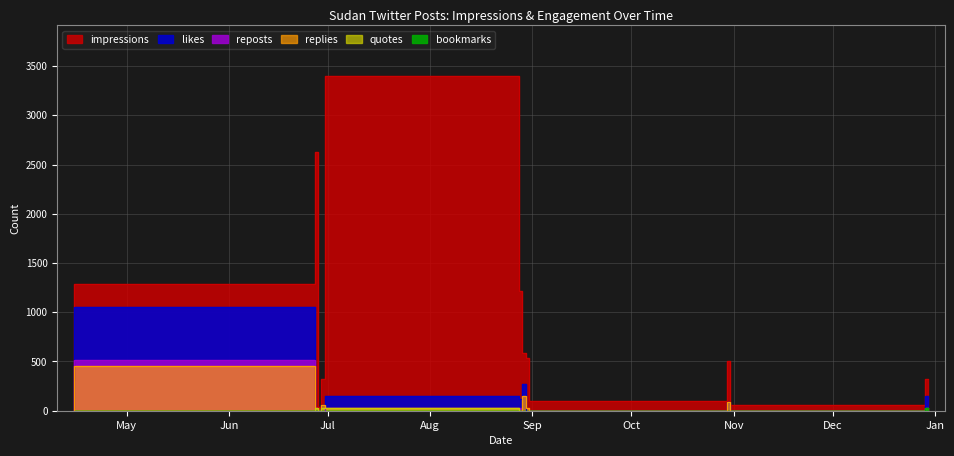

True or false: bookmarks and likes cross at least once.

False